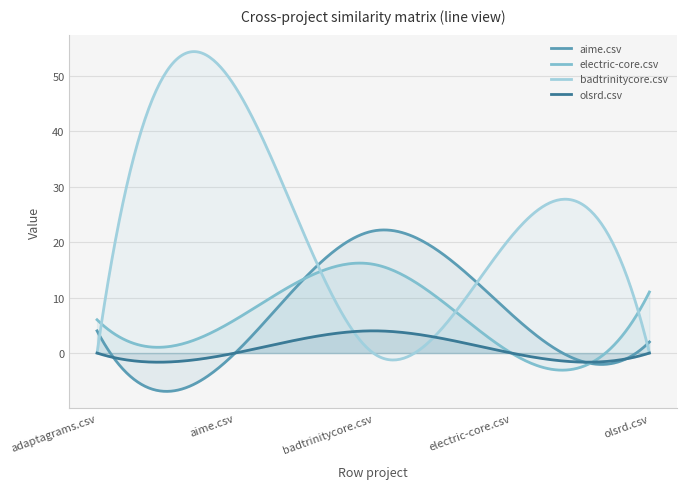

Is it true that badtrinitycore.csv equals 21 at electric-core.csv?

True